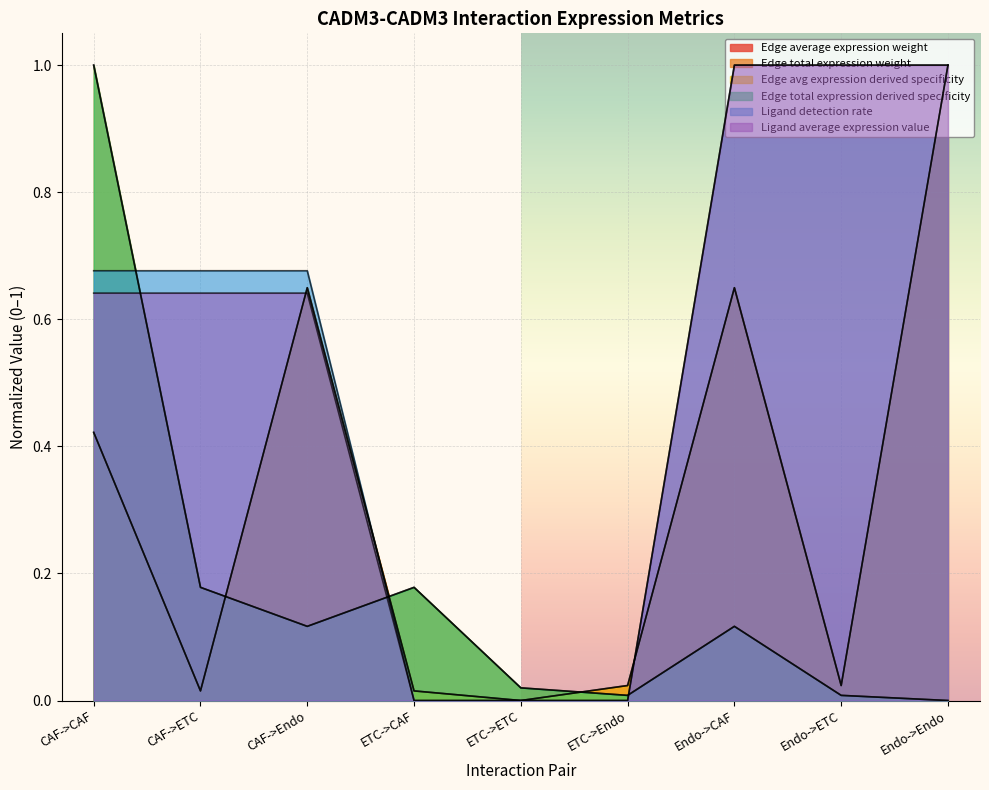

What is the difference between the maximum and minimum values in the Edge average expression weight series?

1.0